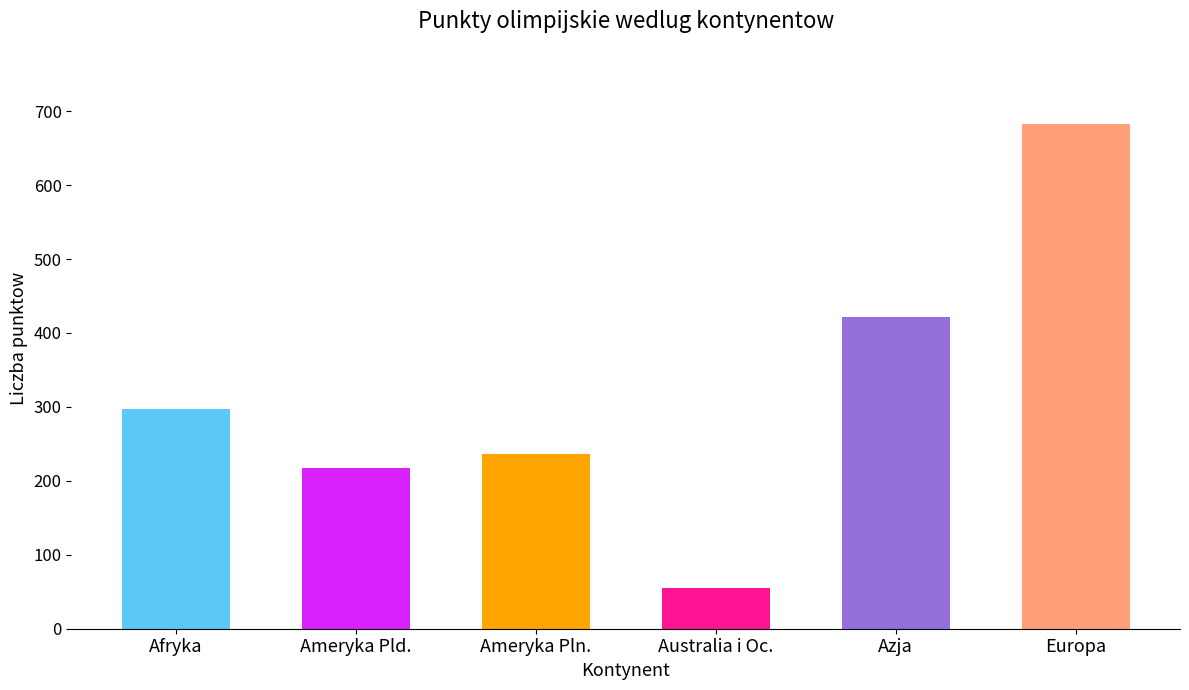

List the labels in order of value, largest first.

Europa, Azja, Afryka, Ameryka Pln., Ameryka Pld., Australia i Oc.